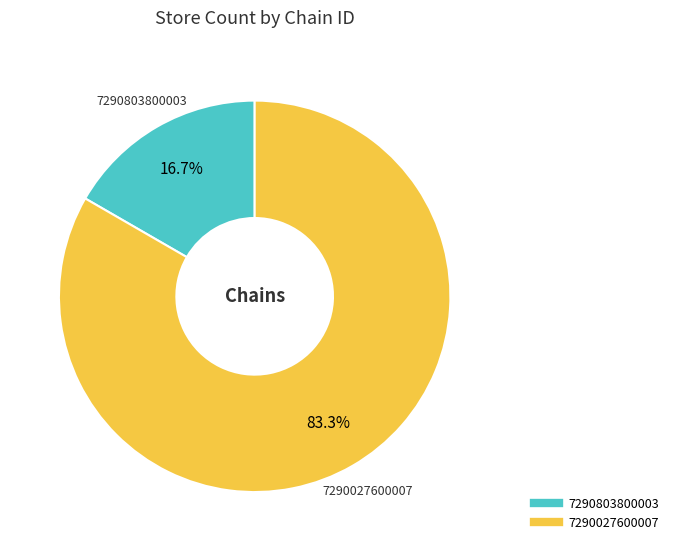

Which category has the smallest portion of the pie?

7290803800003